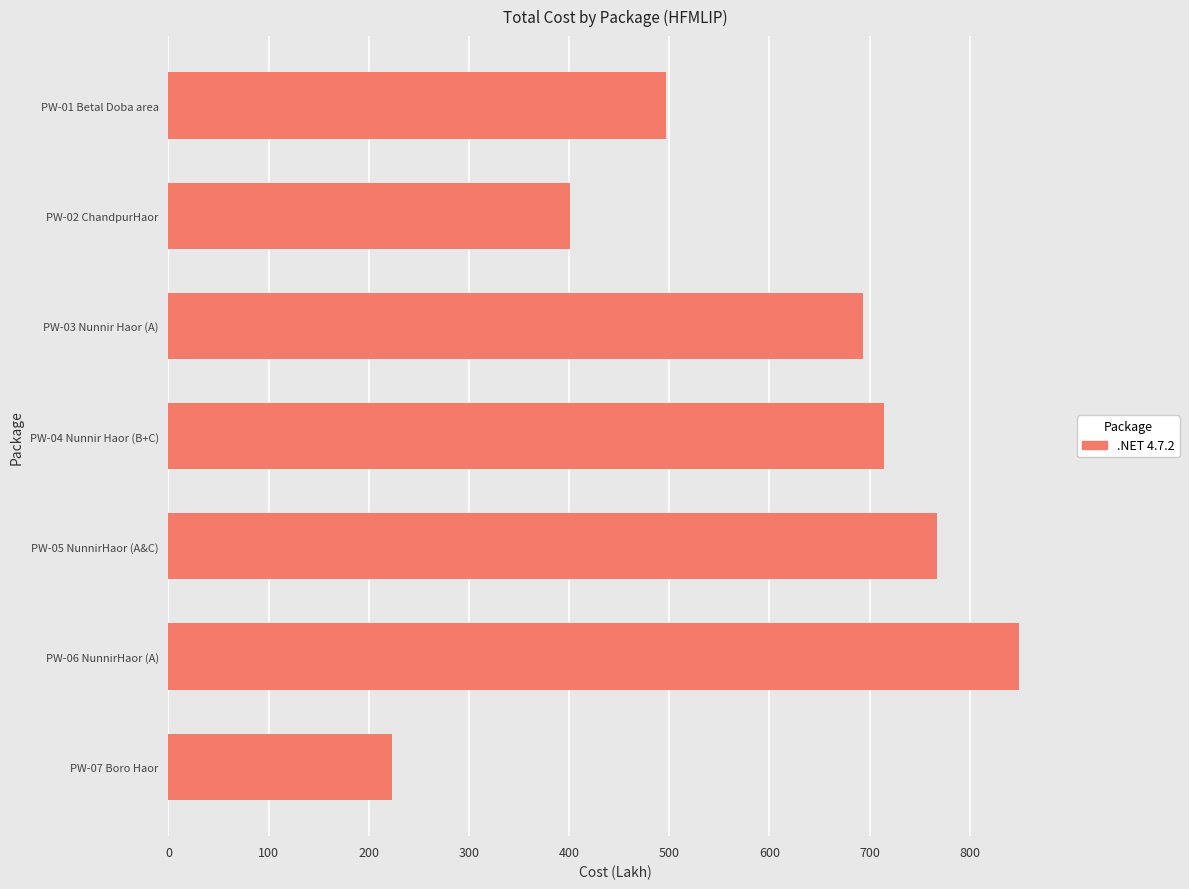

List the labels in order of value, smallest first.

PW-07 Boro Haor, PW-02 ChandpurHaor, PW-01 Betal Doba area, PW-03 Nunnir Haor (A), PW-04 Nunnir Haor (B+C), PW-05 NunnirHaor (A&C), PW-06 NunnirHaor (A)